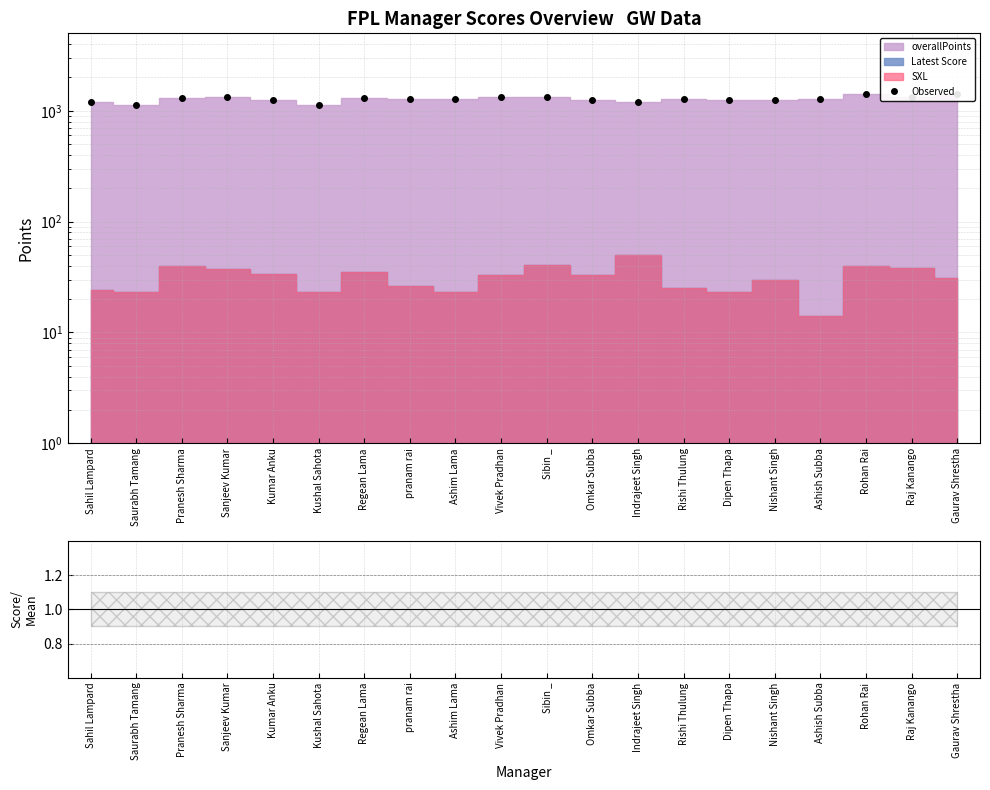

How many data points in Observed are above 1285?

9